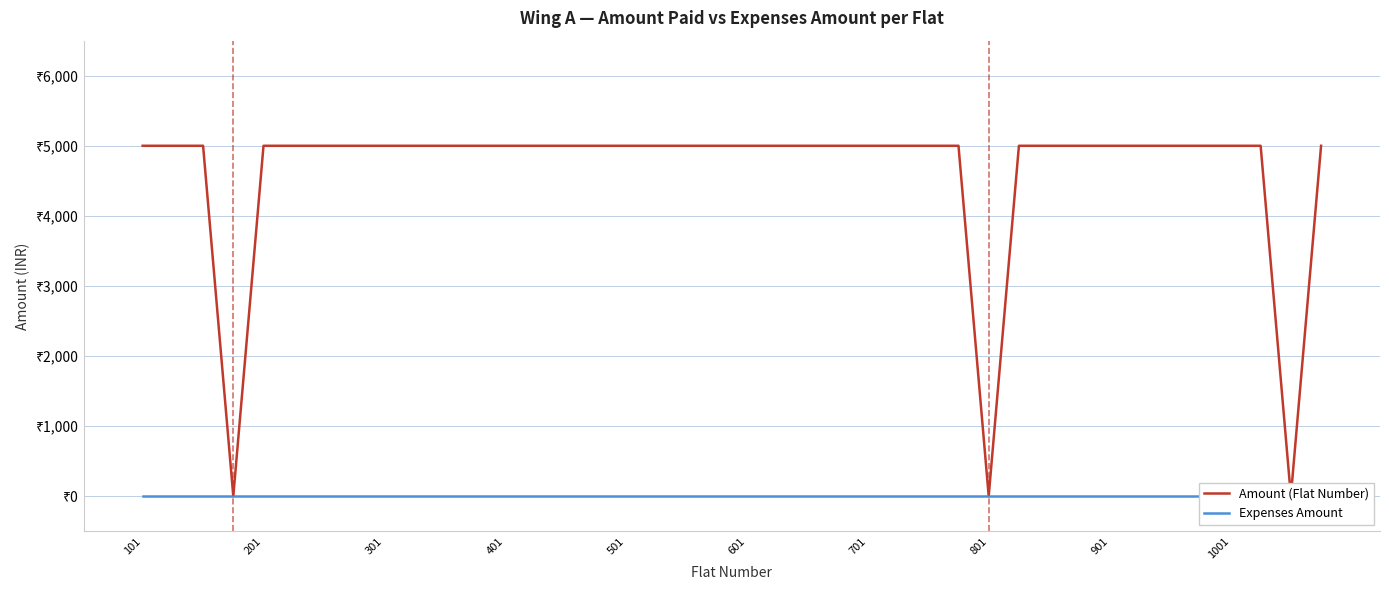

What is the difference between the highest and lowest values at 14?

5000